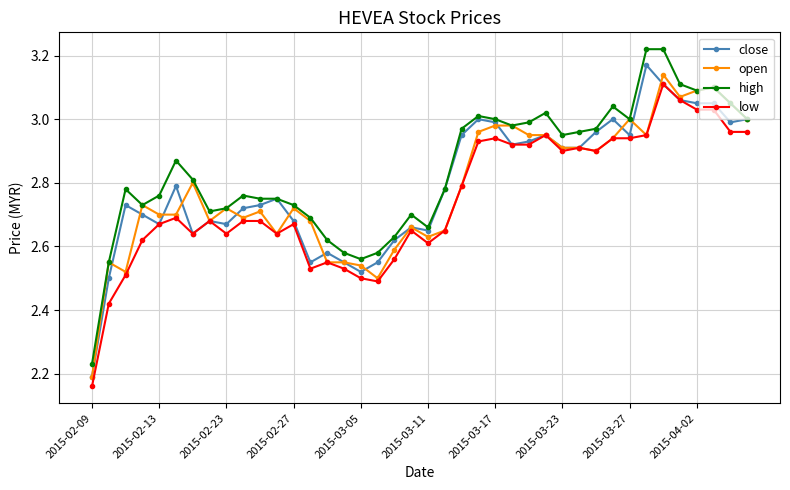

Count the number of categories in the chart.

40